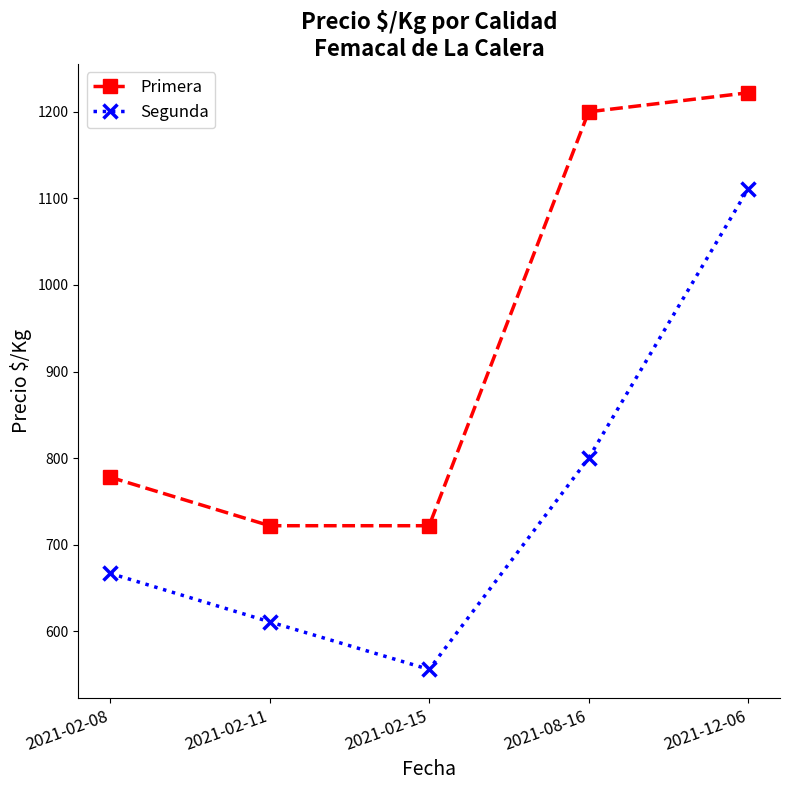

What is the value of the Primera point at the 3rd from the left?

722